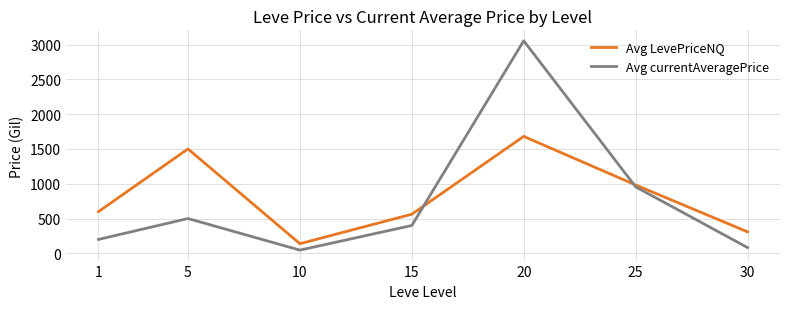

Rank the series by their maximum value, from highest to lowest.

Avg currentAveragePrice, Avg LevePriceNQ